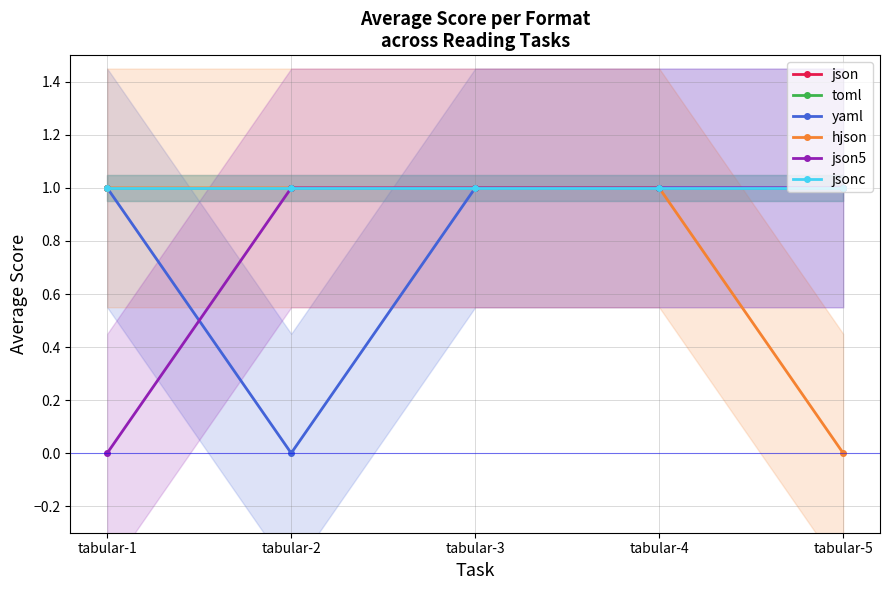

True or false: json and toml intersect in this chart.

False